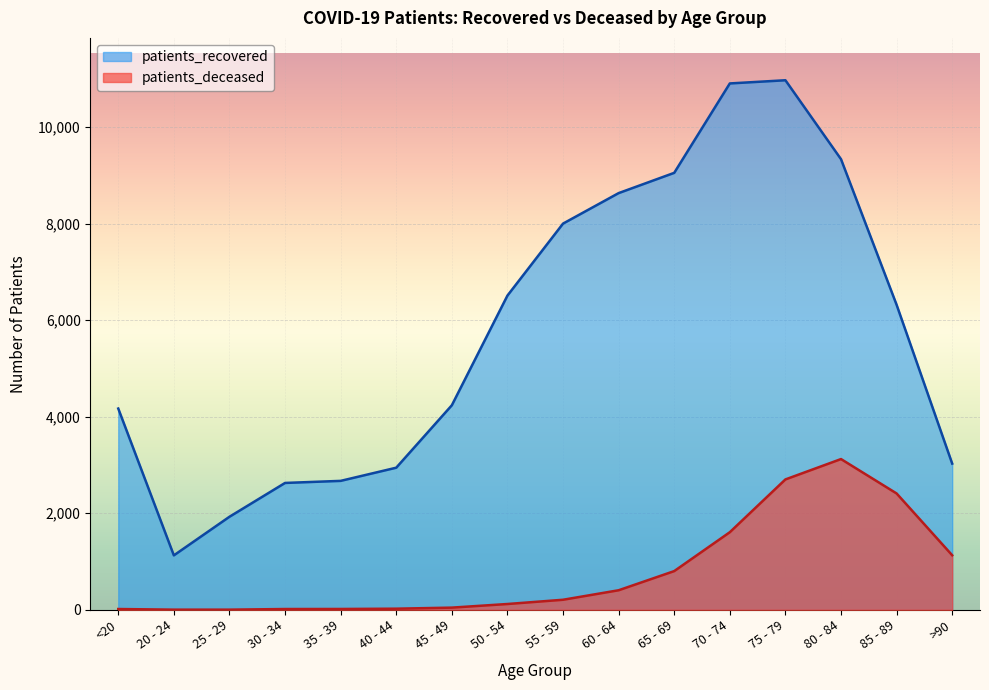

What is the difference between the highest and lowest values at 65 - 69?

8254